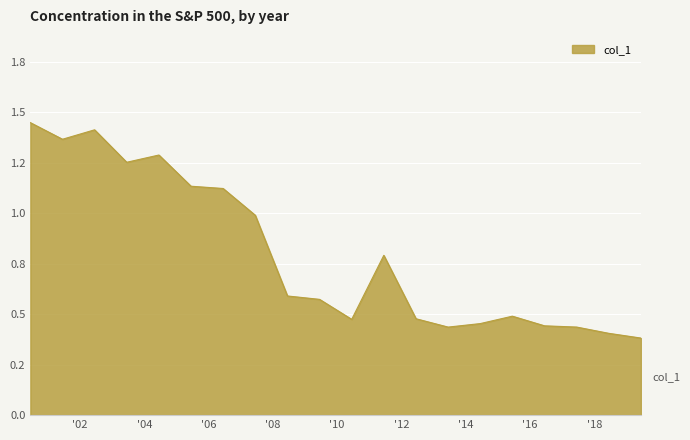

What is the label of the 18th point from the left?

2017-06-15